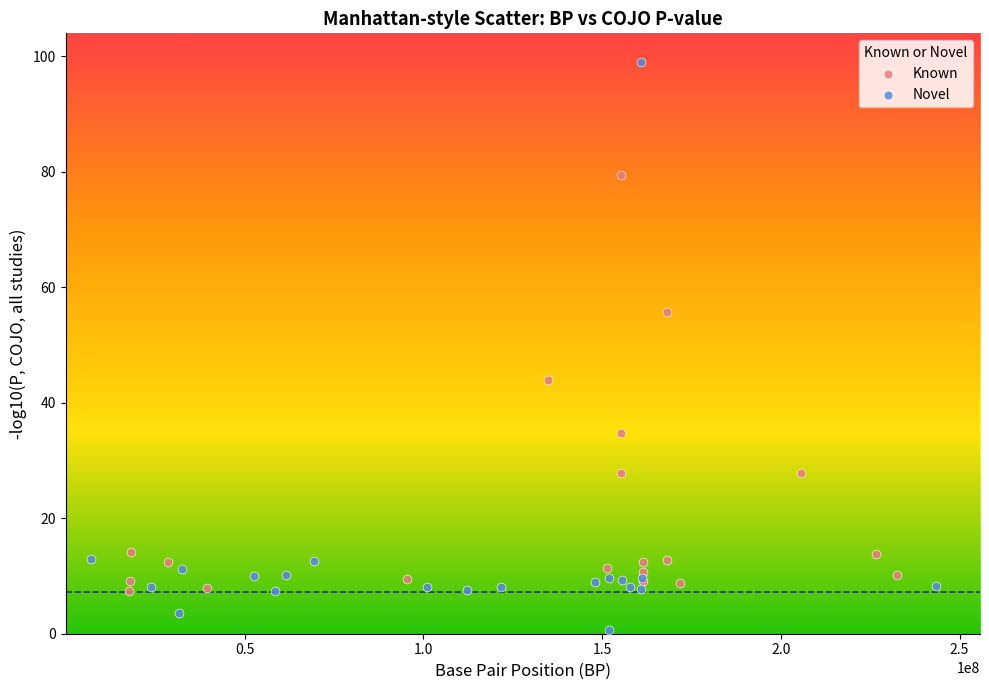

Which series has the widest spread of Y values?

Novel